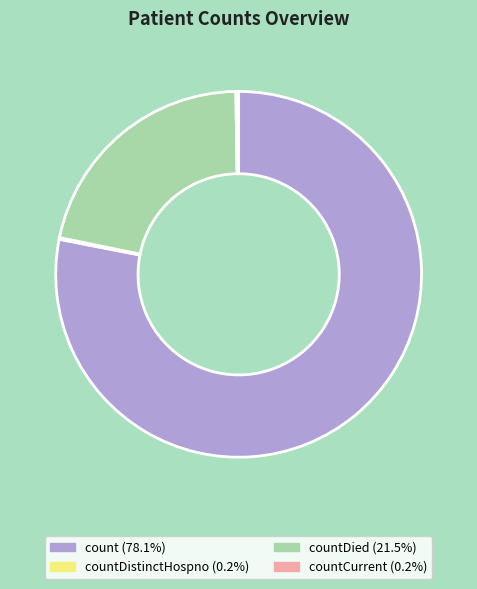

Does any single category account for the majority?

Yes